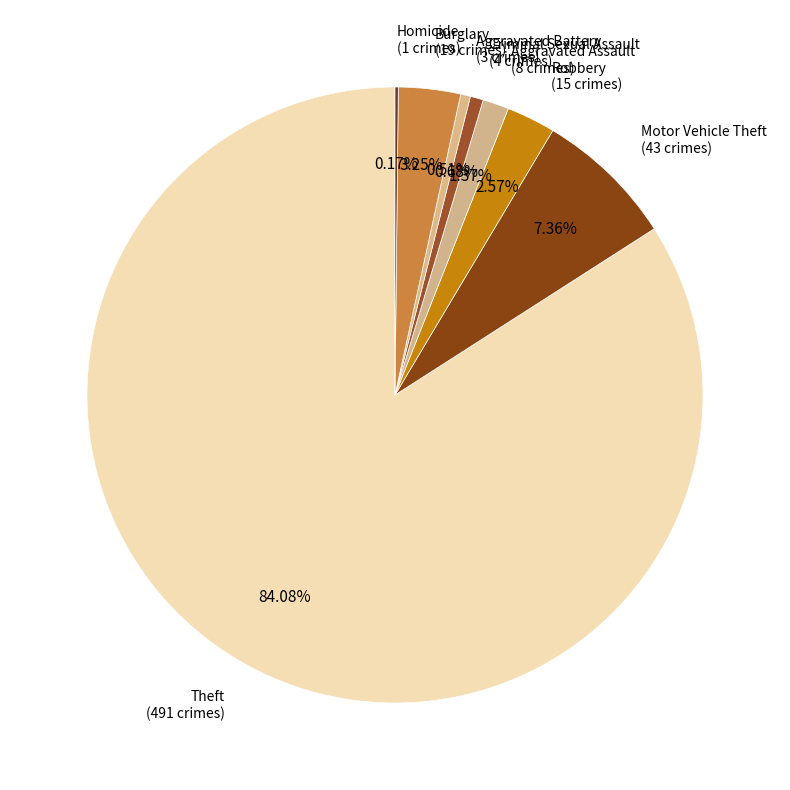

Is the sum of Criminal Sexual Assault and Motor Vehicle Theft greater than half?

No